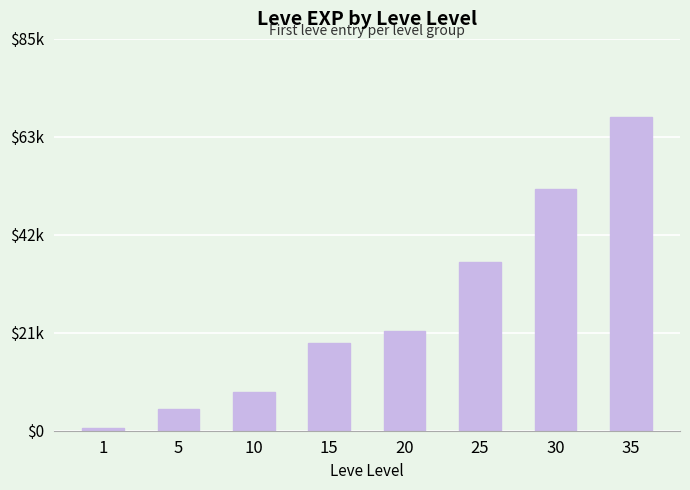

How many bars are there in total?

8